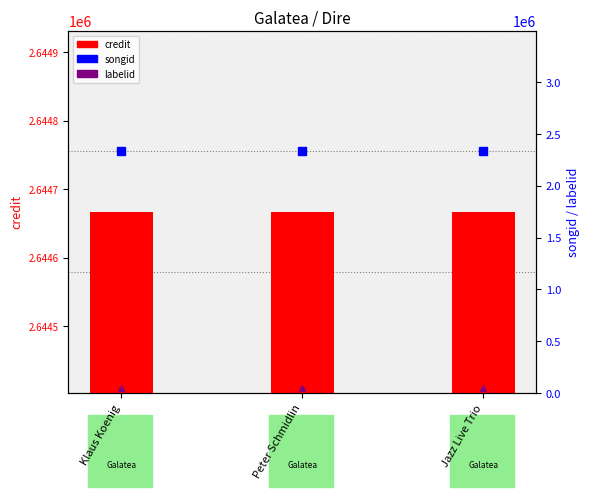

At which category does the chart reach its peak across all series?

Klaus Koenig